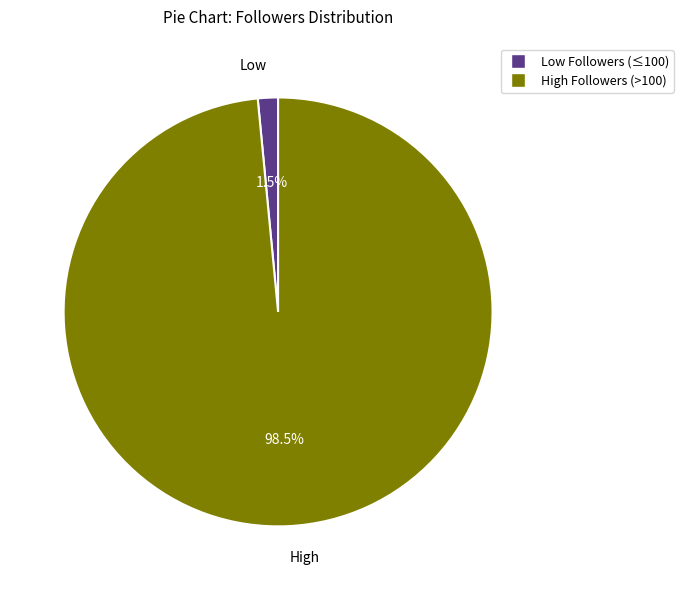

How many slices are in this pie chart?

2